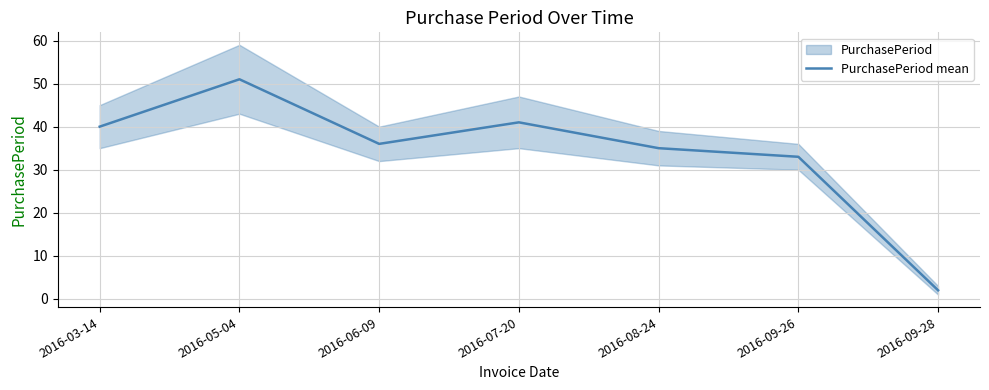

How many lines are shown in the chart?

1